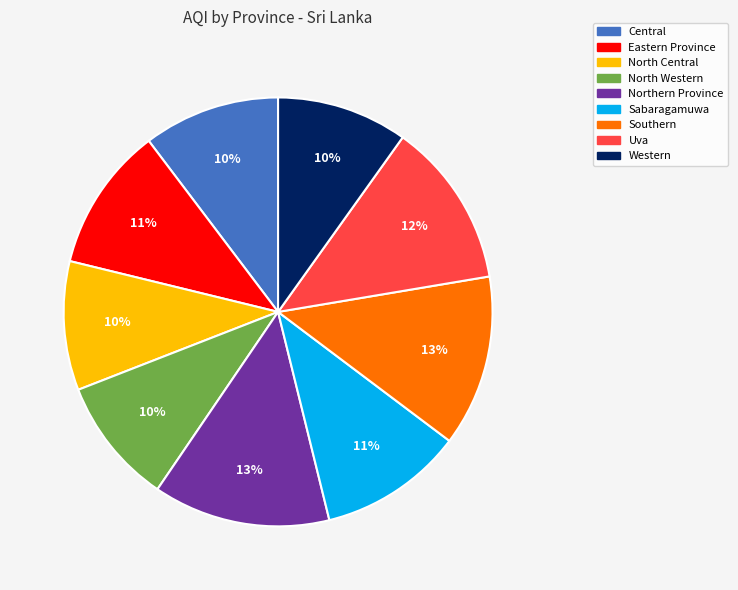

What percentage is the Southern slice, to the nearest percent?

13%